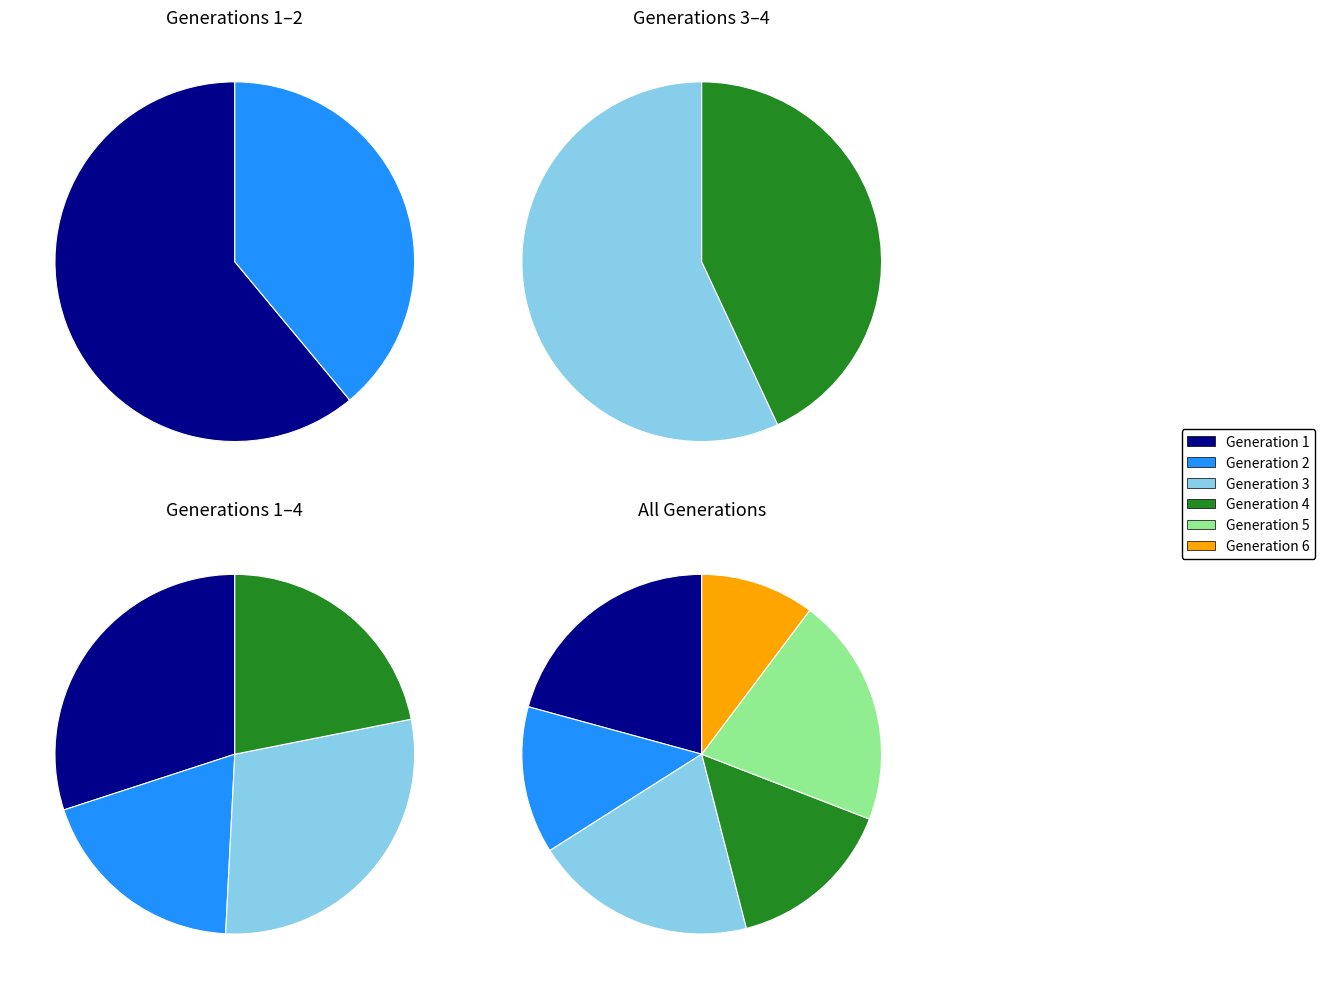

To the nearest percent, what is the difference between the largest and smallest slice percentages?

10%